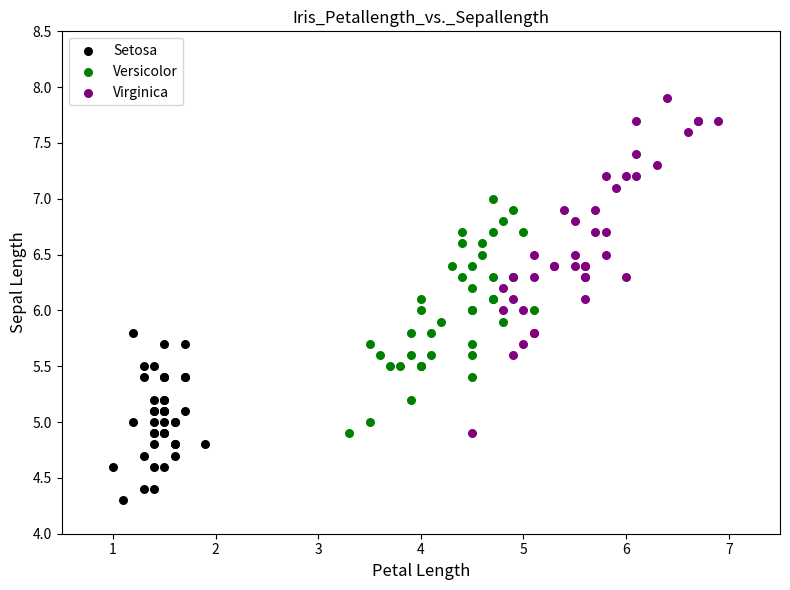

Which series contains the highest Y value?

Virginica